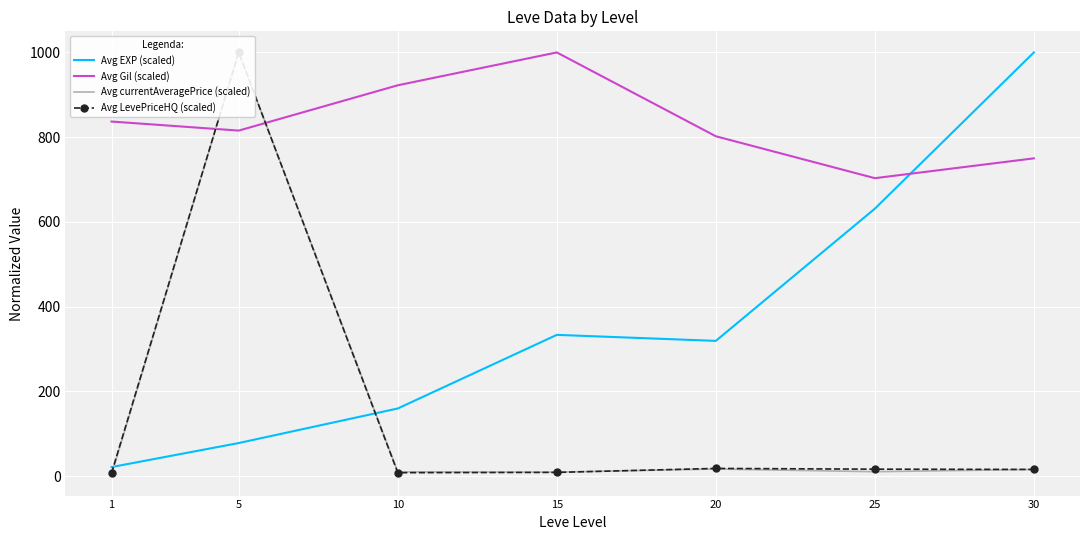

Where is Avg LevePriceHQ (scaled) nearest to the value 503?

20